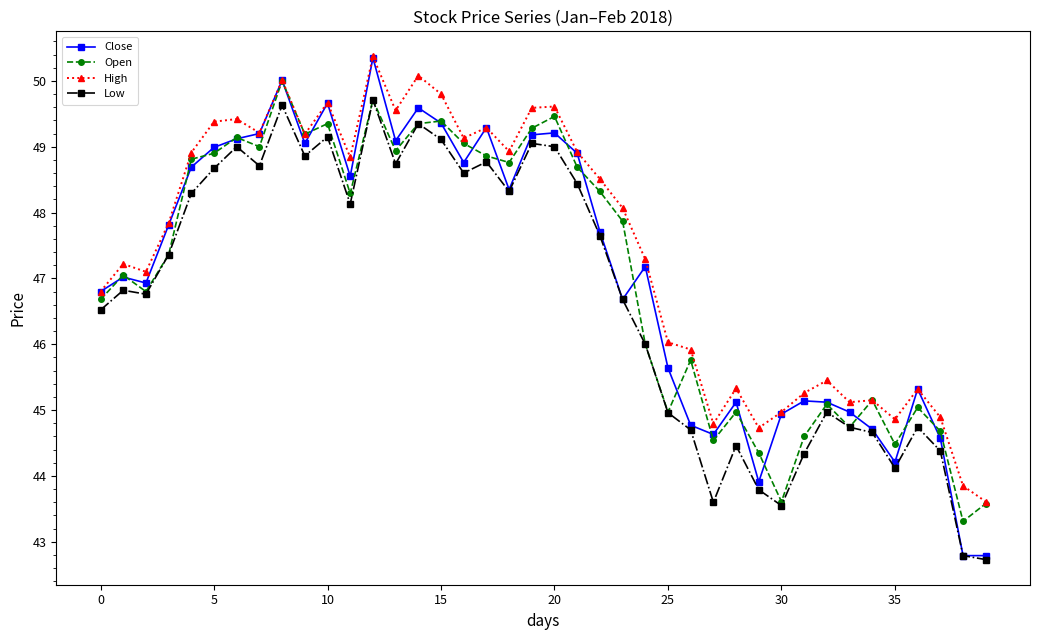

Which series has the largest range (max minus min)?

Close